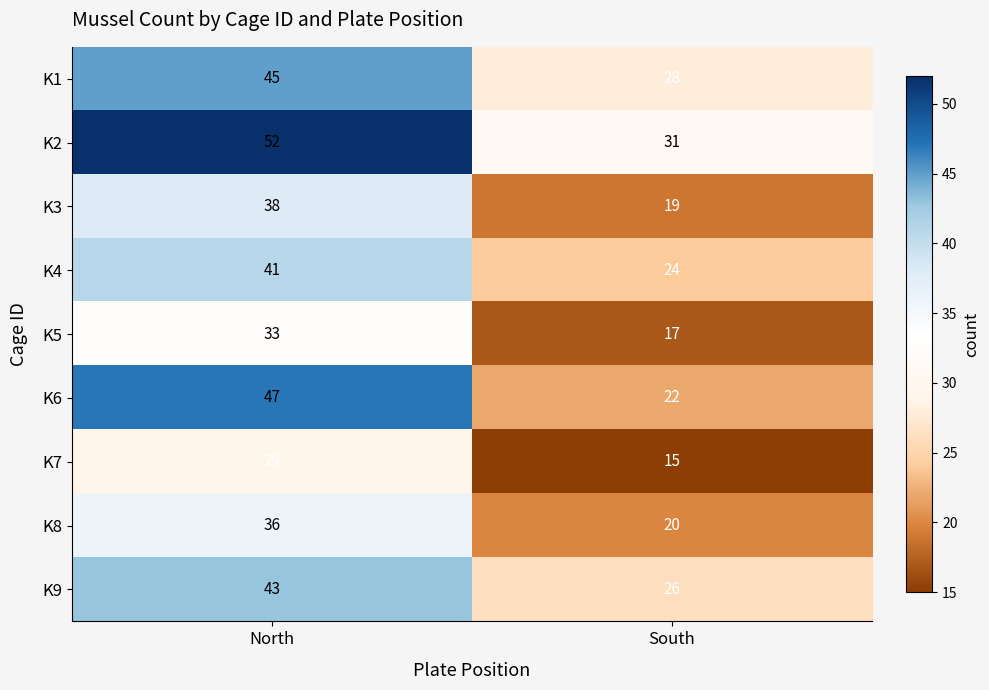

What is the minimum value shown in the chart?

15